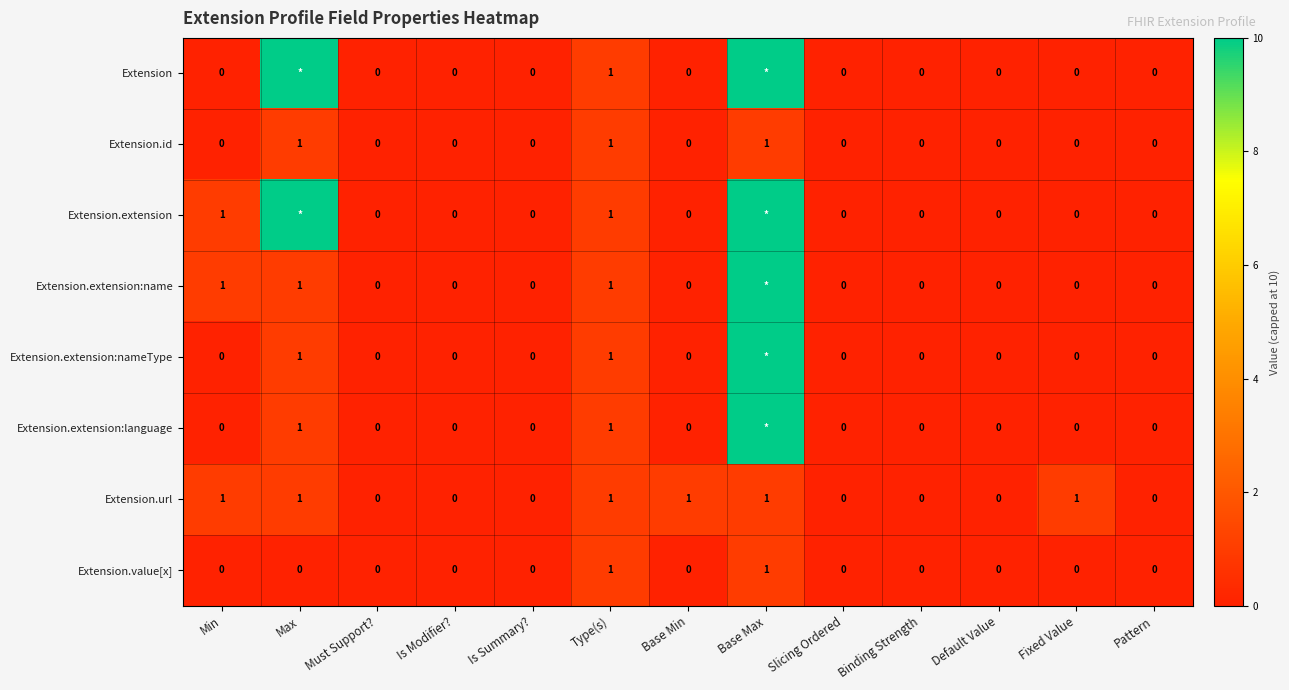

Which series changed the most between Is Modifier? and Base Min?

Extension.url